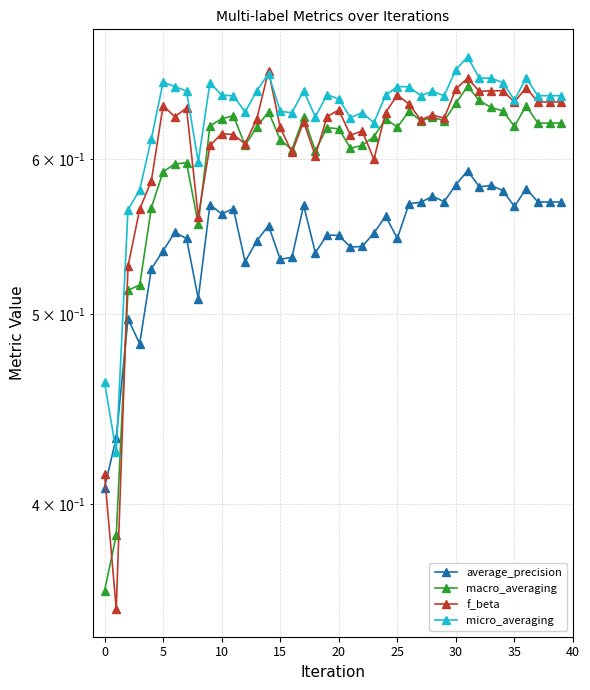

Count the number of data series in this chart.

4